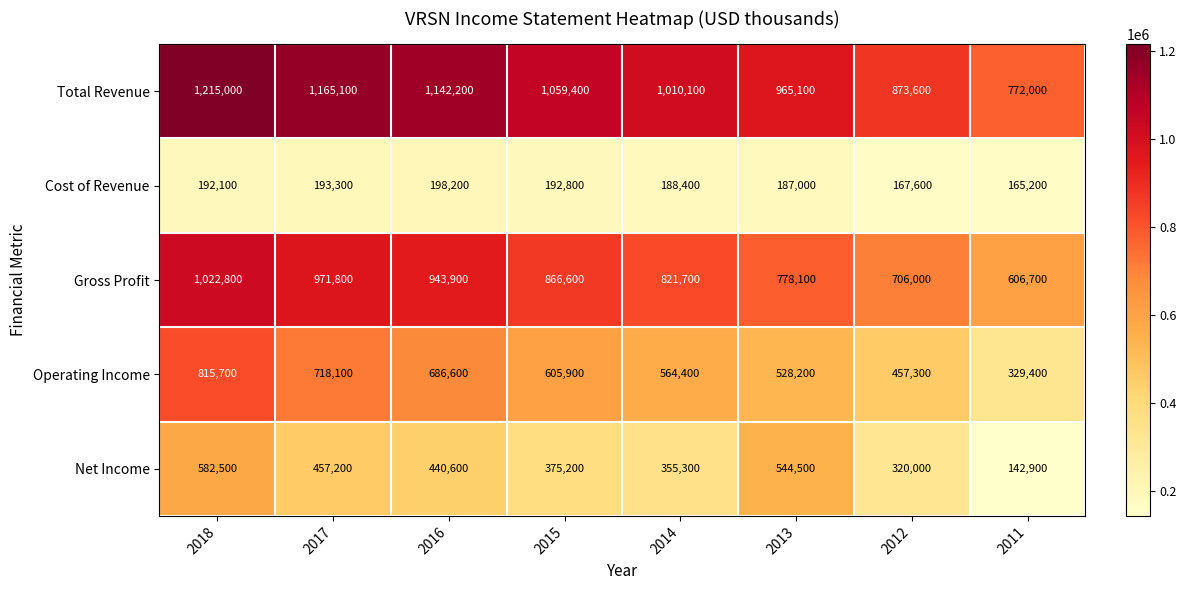

What is the maximum value for Operating Income?

815700